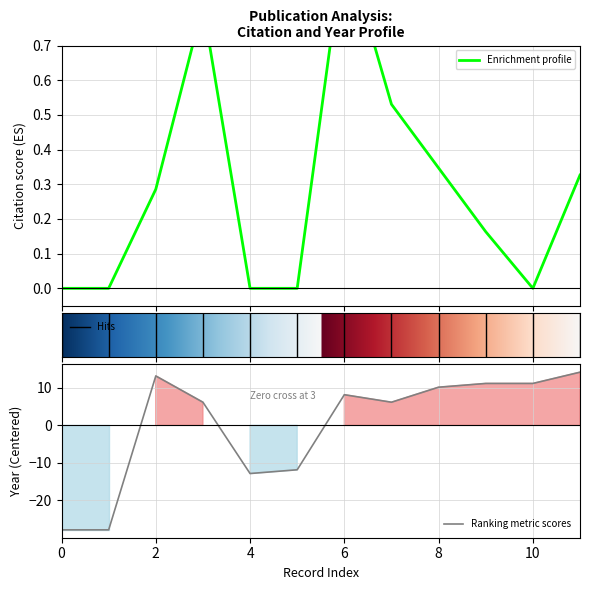

Between 0 and 11, which series saw the biggest shift?

year